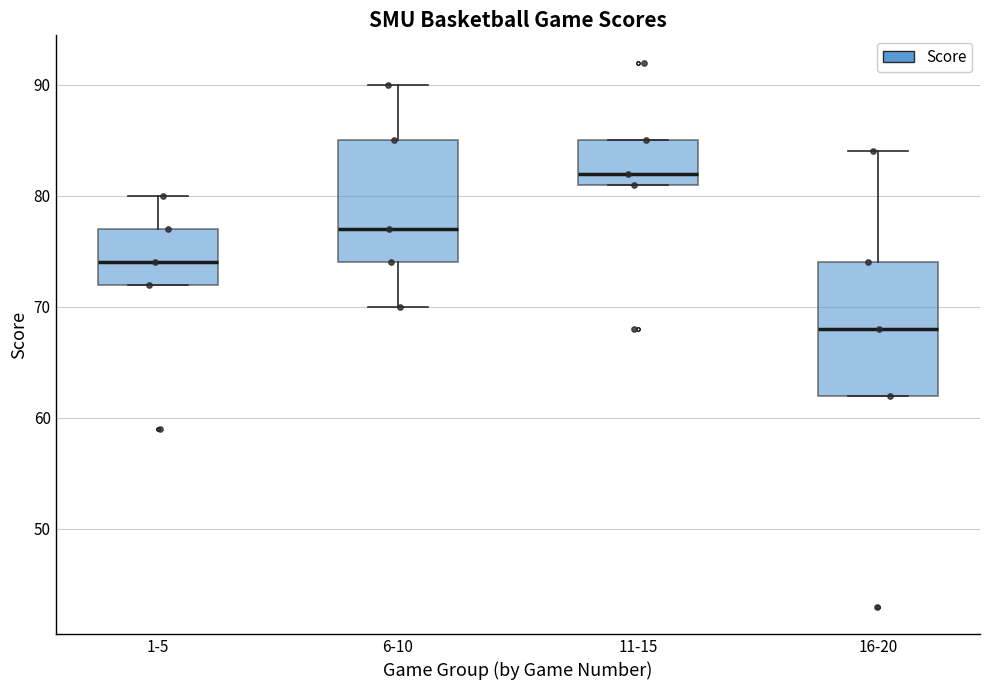

Where is the lower edge of the box for 11-15 on the y-axis? The values are not printed on the chart, so give them approximately, as read against the axis.

81